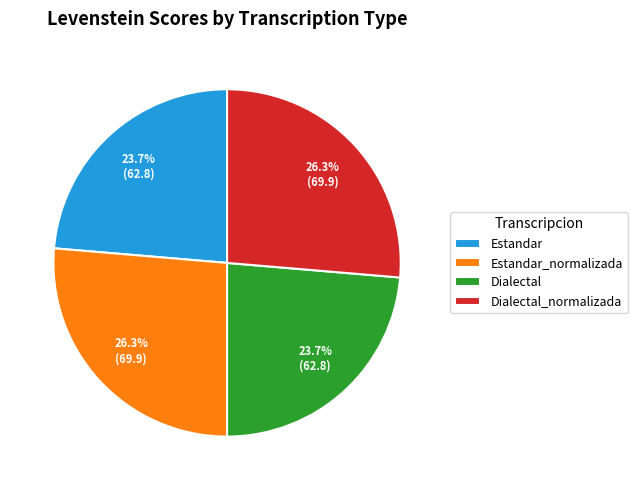

Count the number of slices in the pie.

4